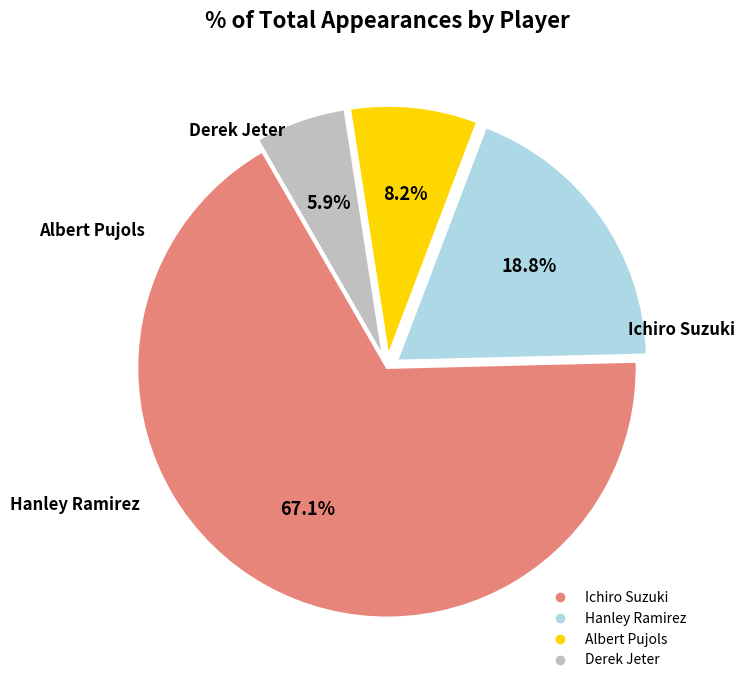

Count the number of slices in the pie.

4